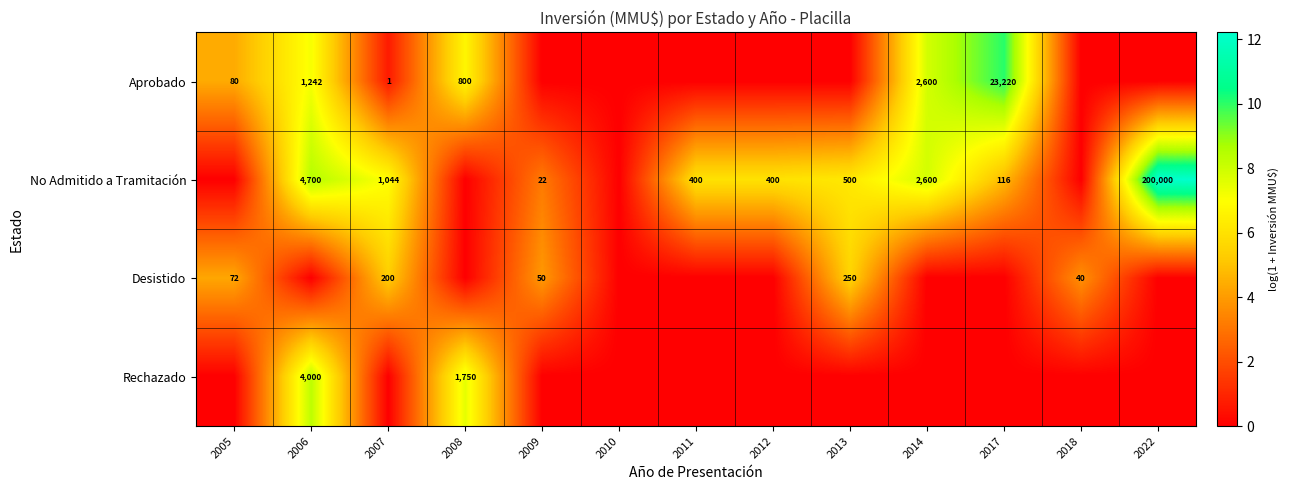

True or false: Aprobado has a value of 16 at 2005.

False